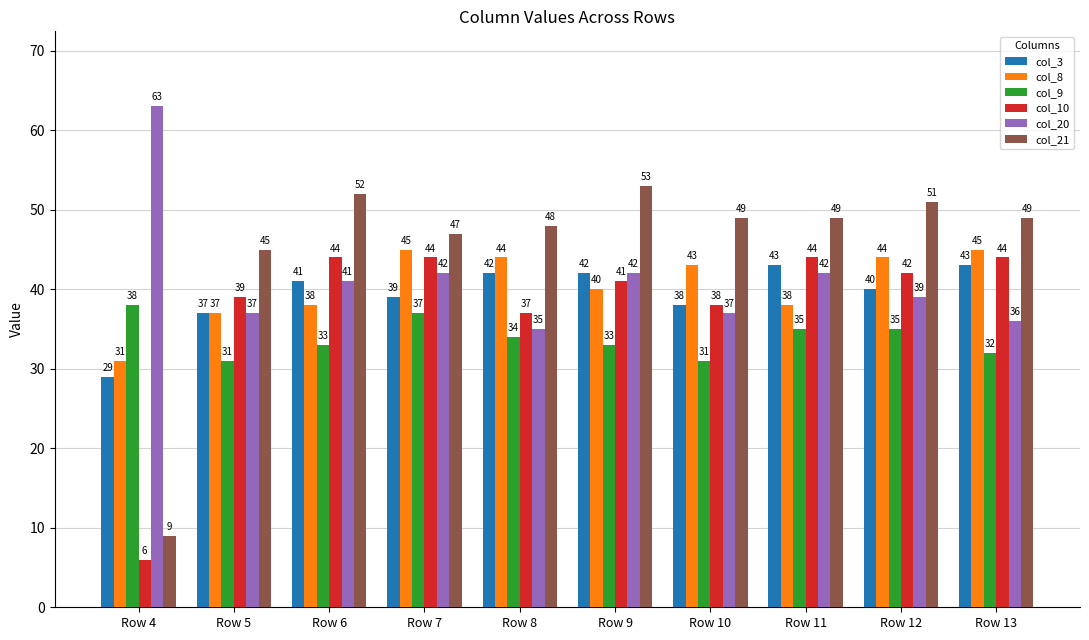

Which series has the largest range (max minus min)?

col_21